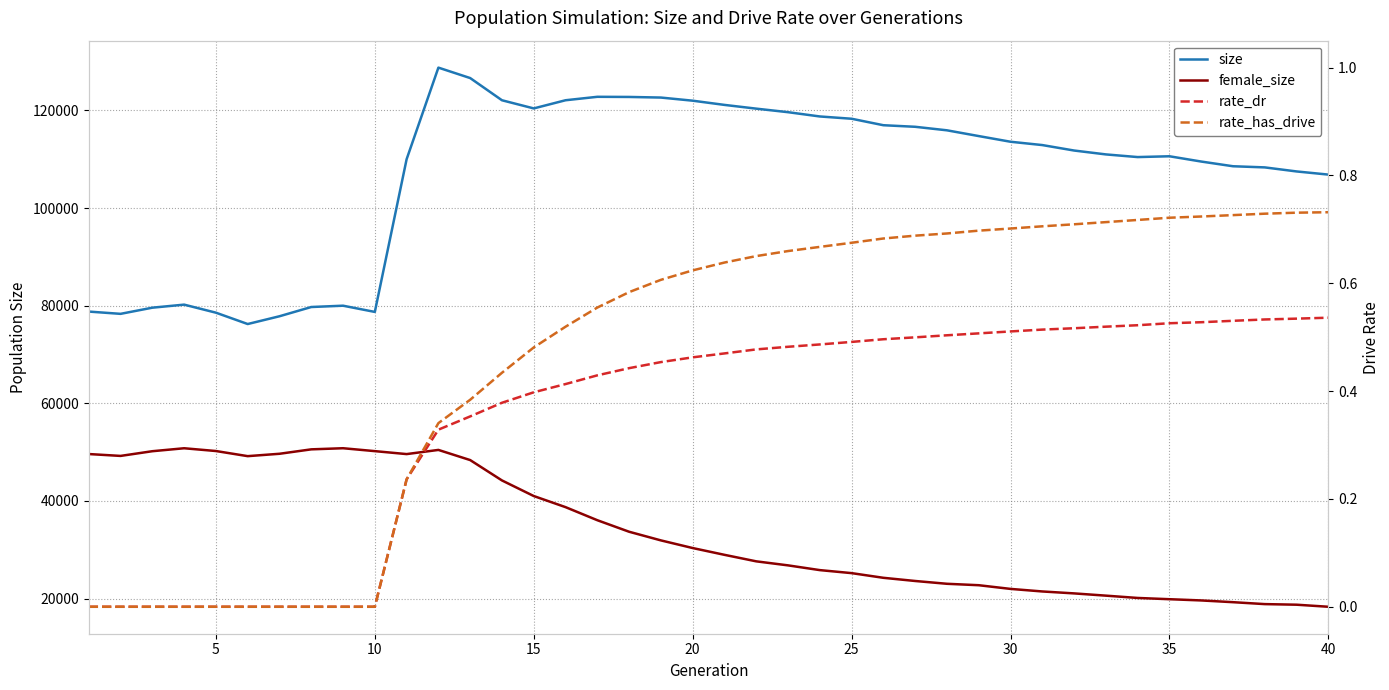

How many lines are shown in the chart?

4